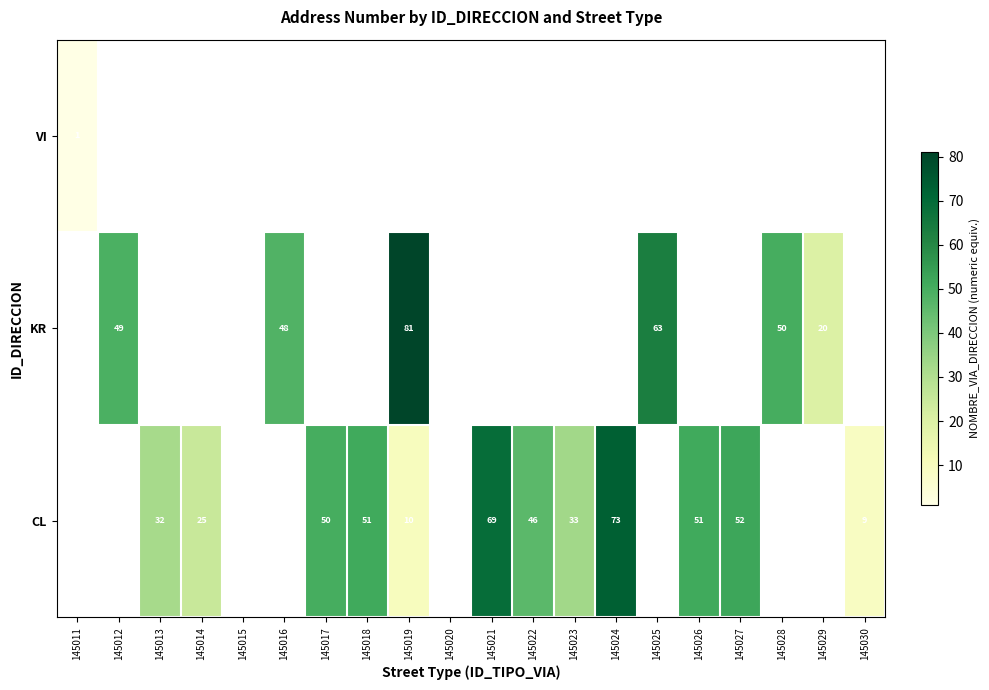

Count the number of data series in this chart.

3